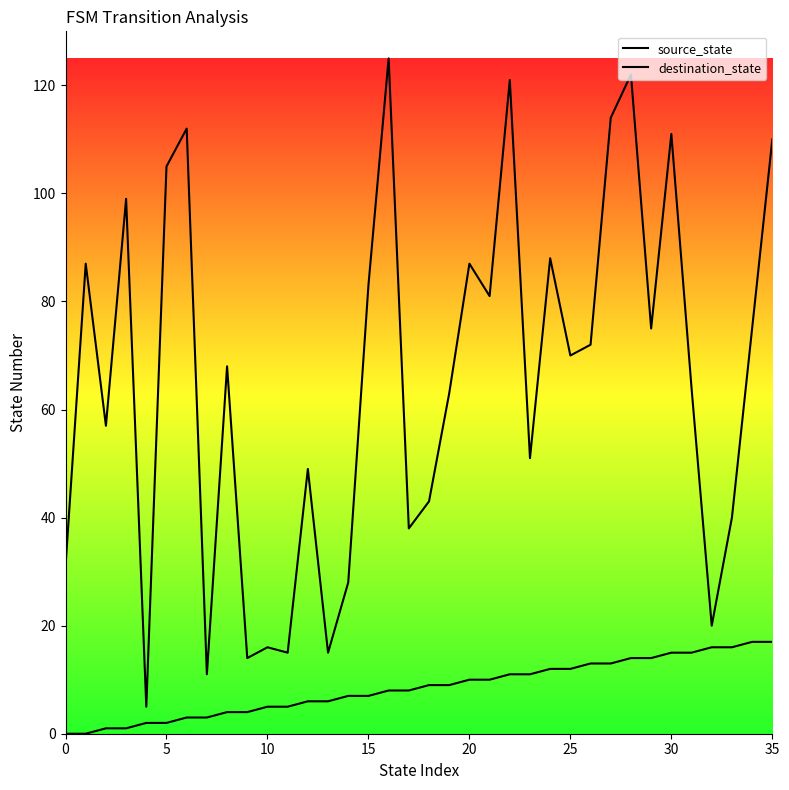

What are all the series names shown in the legend?

source_state, destination_state